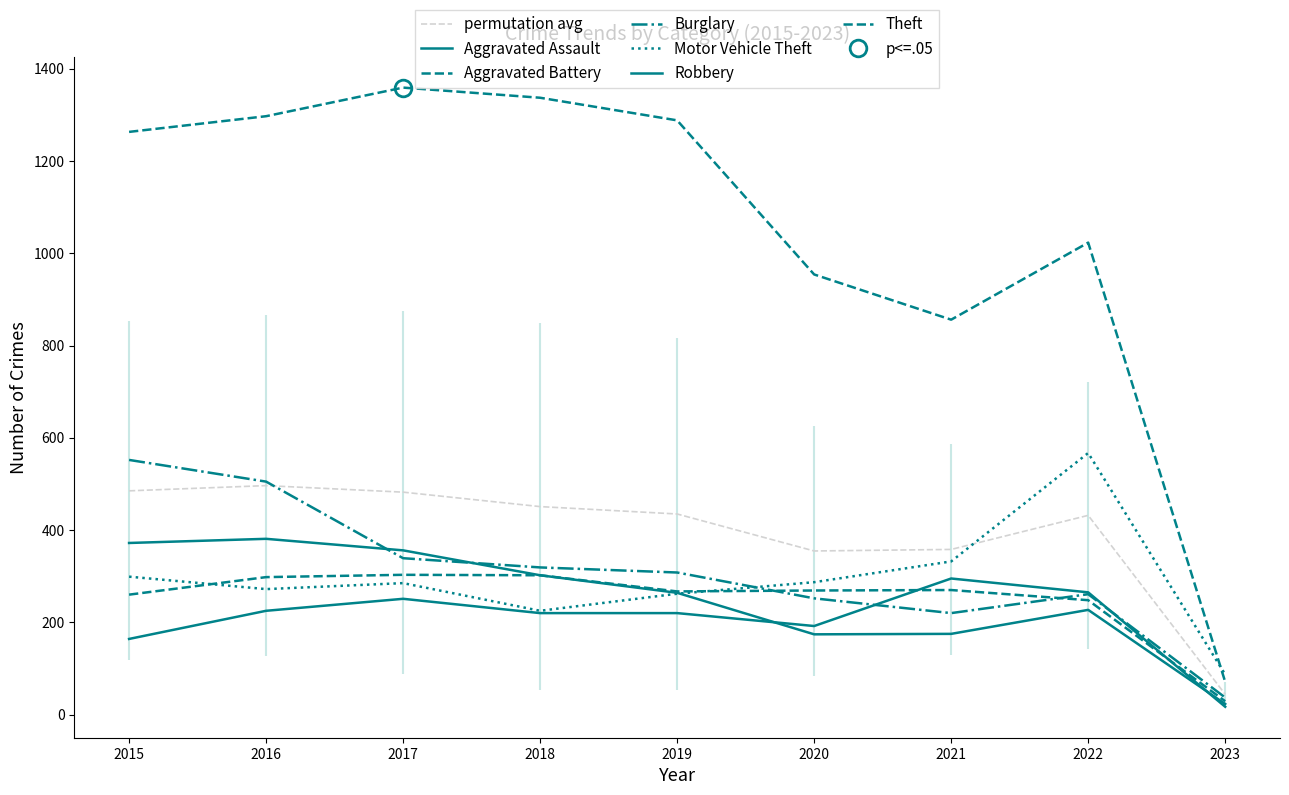

What is the total value across all series at 2015?

2910